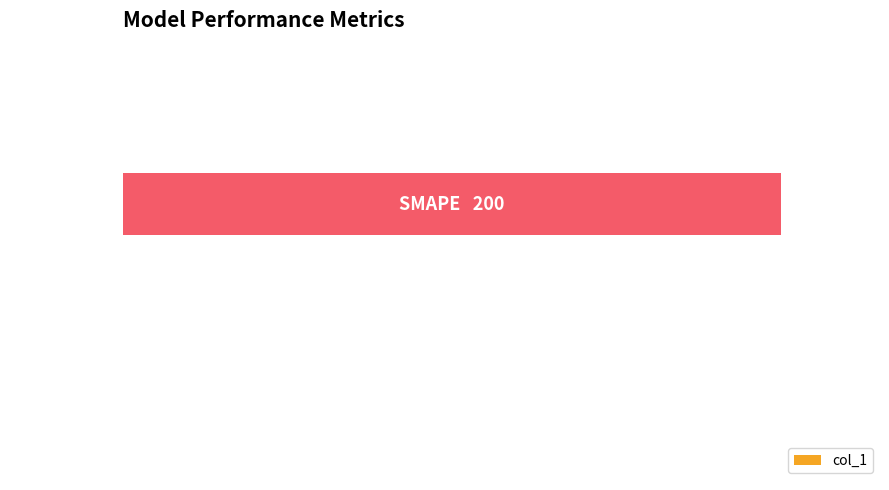

Does the chart contain stacked bars?

No